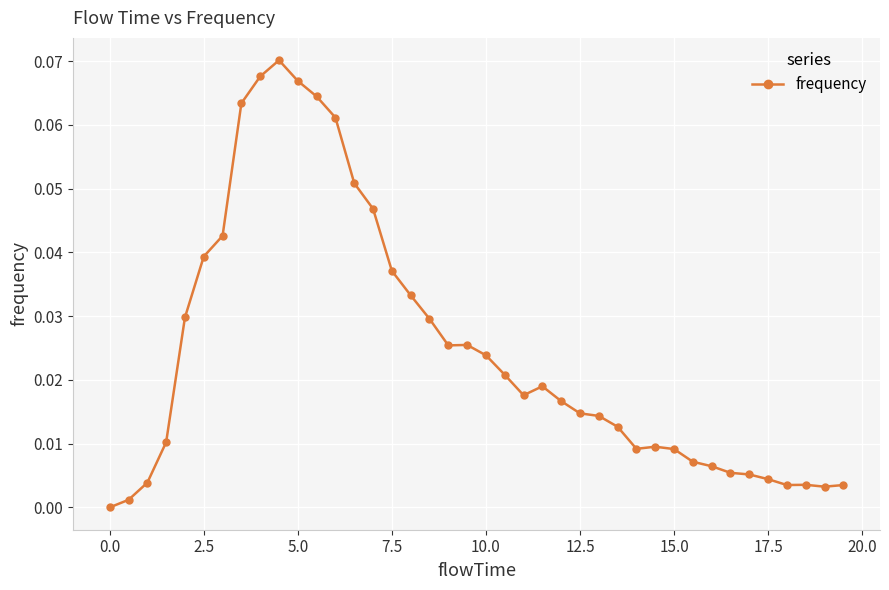

Does the chart display data point markers on the line(s)?

Yes